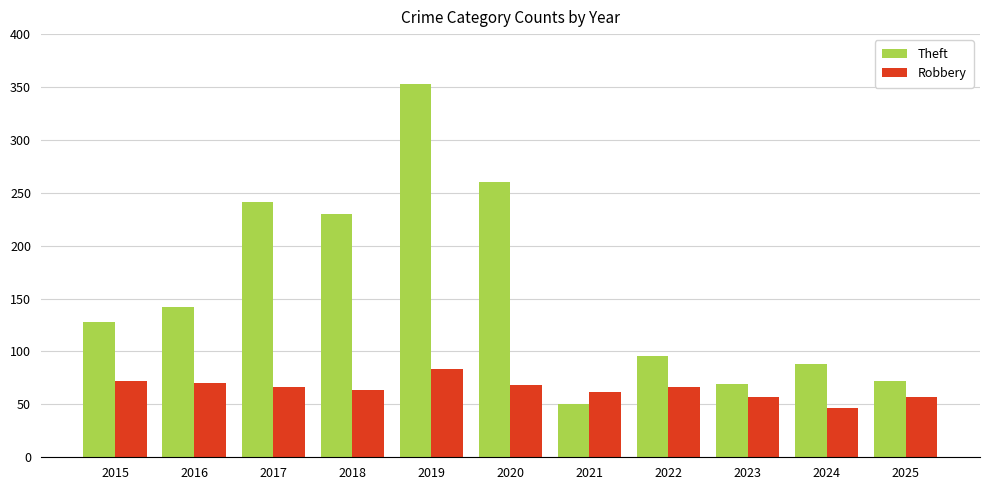

Reading left to right, transcribe all the data shown in this chart.

Theft: 128	142	241	230	353	260	50	96	69	88	72
Robbery: 72	70	66	64	83	68	62	66	57	47	57